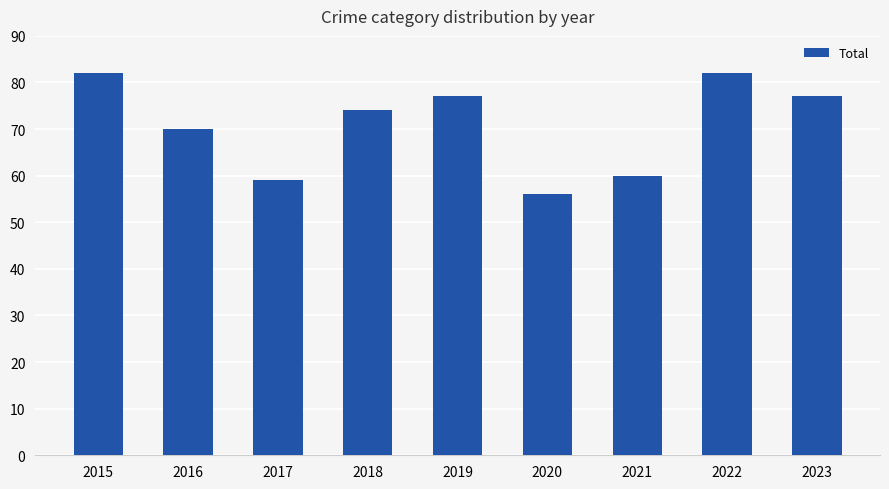

The value at 2015 is 125. True or false?

False